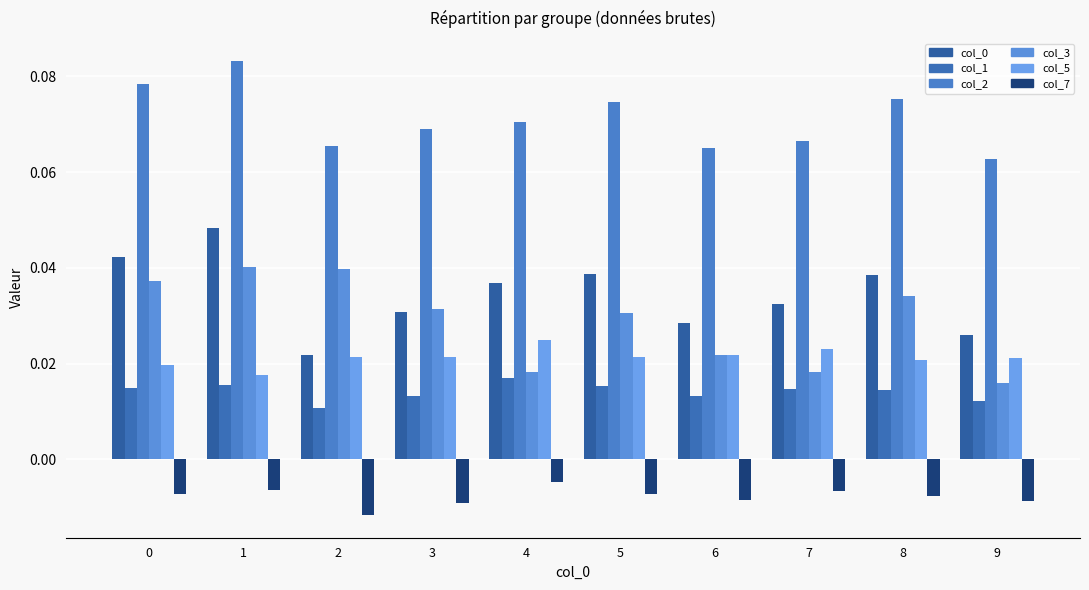

Reading right to left, what are all the values shown in this chart?

col_0: 0.0	0.0	0.0	0.0	0.0	0.0	0.0	0.0	0.0	0.0
col_1: 0.0	0.0	0.0	0.0	0.0	0.0	0.0	0.0	0.0	0.0
col_2: 0.1	0.1	0.1	0.1	0.1	0.1	0.1	0.1	0.1	0.1
col_3: 0.0	0.0	0.0	0.0	0.0	0.0	0.0	0.0	0.0	0.0
col_5: 0.0	0.0	0.0	0.0	0.0	0.0	0.0	0.0	0.0	0.0
col_7: -0.0	-0.0	-0.0	-0.0	-0.0	-0.0	-0.0	-0.0	-0.0	-0.0